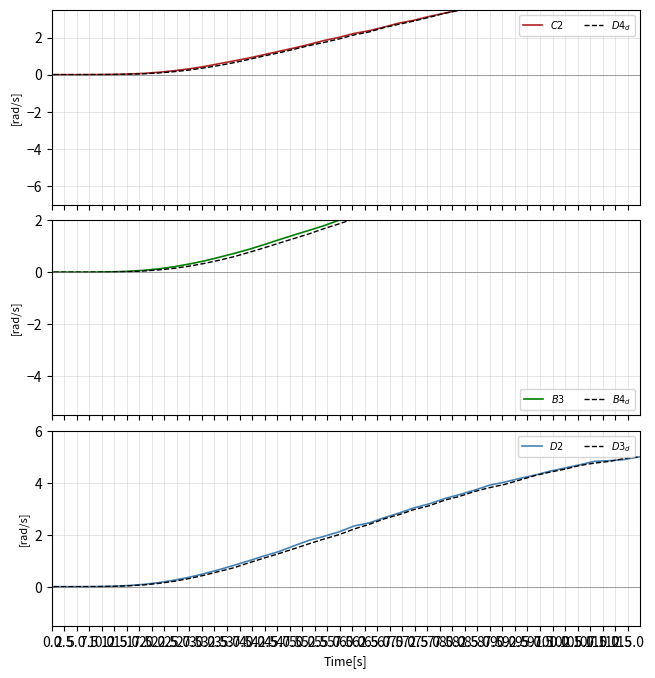

Rank the categories by $C2$ value from highest to lowest.

97.5, 95.0, 90.0, 92.5, 87.5, 85.0, 82.5, 80.0, 77.5, 75.0, 72.5, 70.0, 67.5, 65.0, 62.5, 60.0, 57.5, 55.0, 52.5, 50.0, 47.5, 45.0, 42.5, 40.0, 37.5, 35.0, 32.5, 30.0, 27.5, 25.0, 22.5, 20.0, 17.5, 15.0, 12.5, 10.0, 7.5, 5.0, 0.0, 2.5